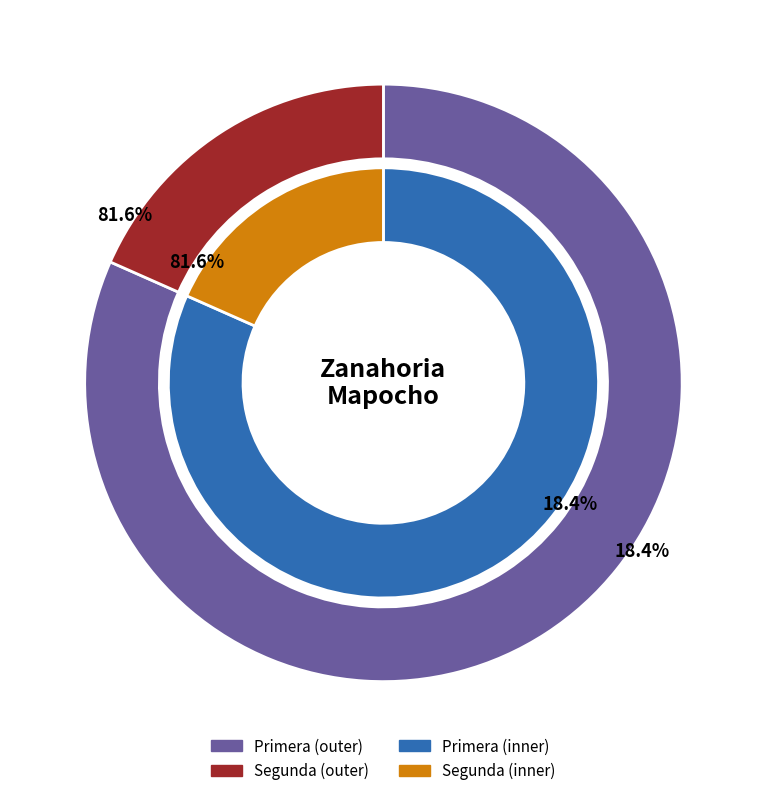

Is it true that Segunda is 18% of the pie?

True